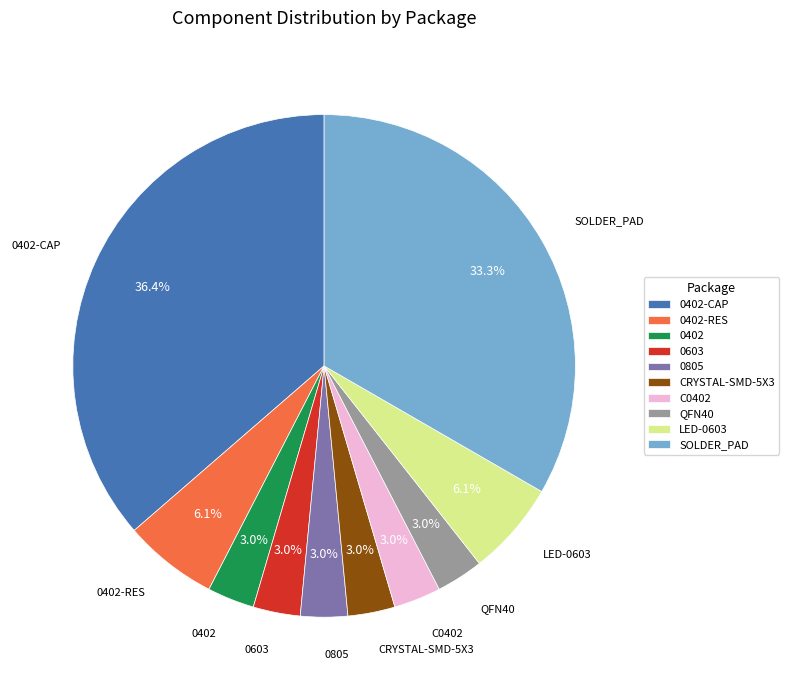

Which category has the biggest portion of the pie?

0402-CAP